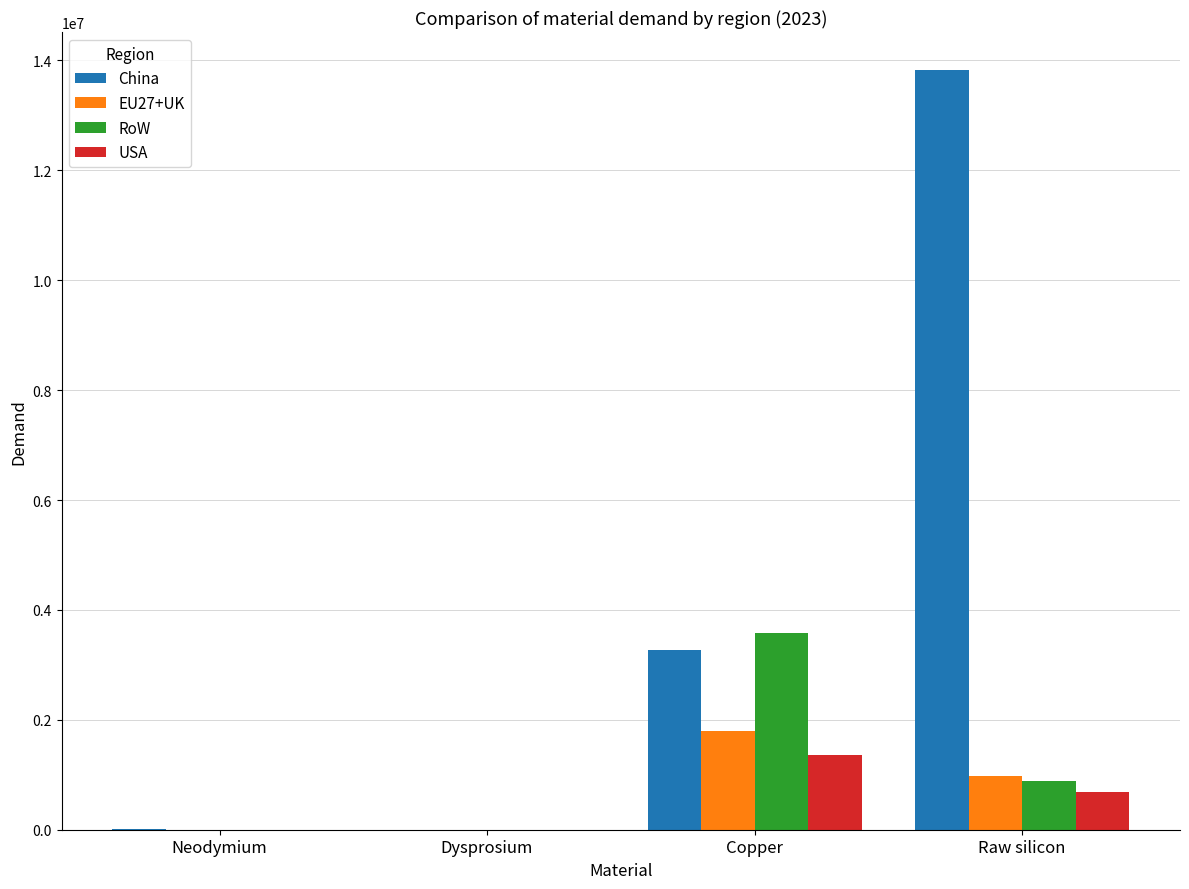

What value does the USA series have at Copper?

1360837.8